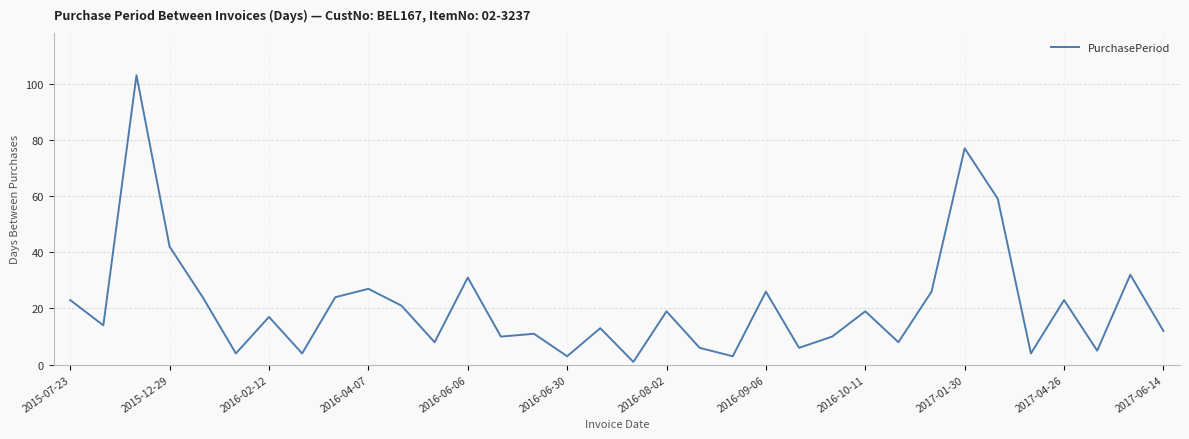

What is the difference between the maximum and minimum values?

102